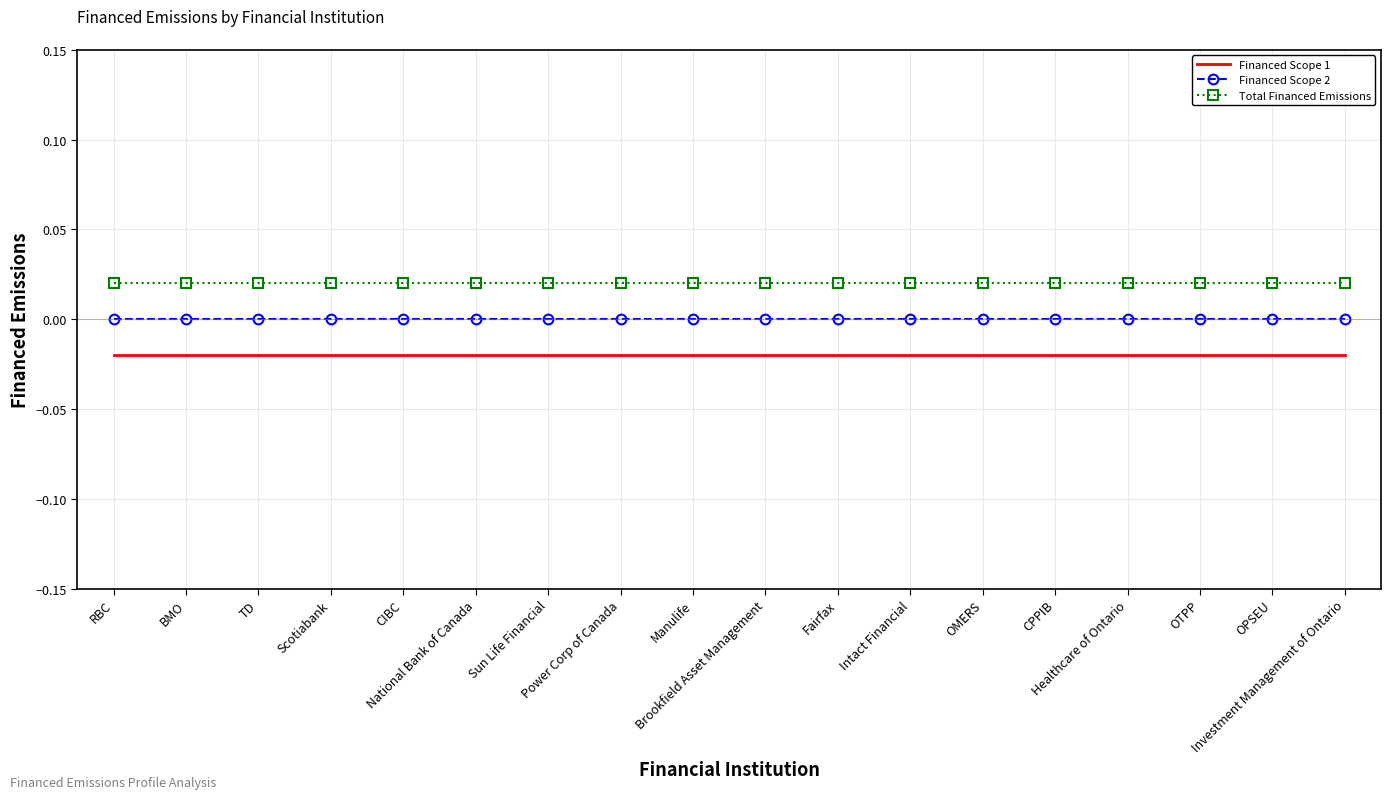

The value of Total Financed Emissions at Manulife is 0.0. True or false?

False